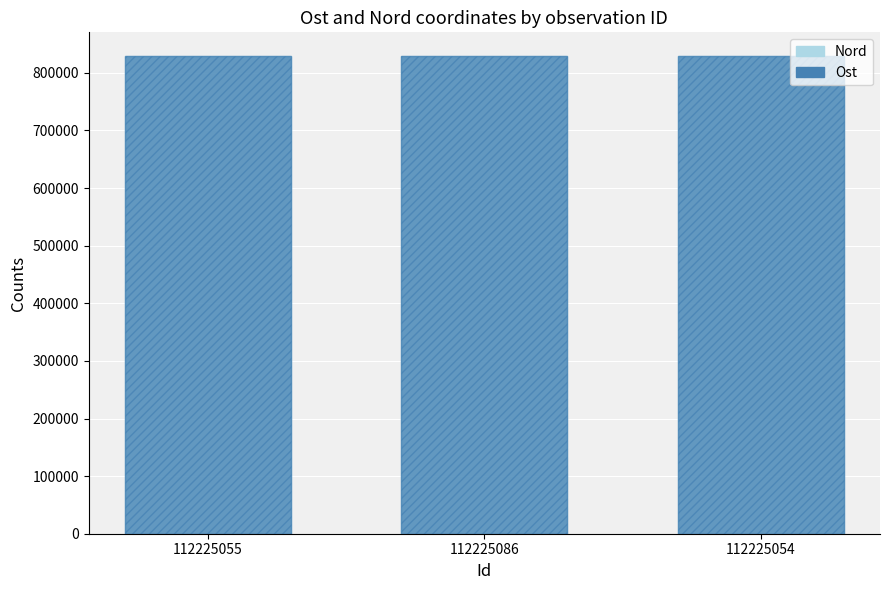

Which series has the largest range (max minus min)?

Ost